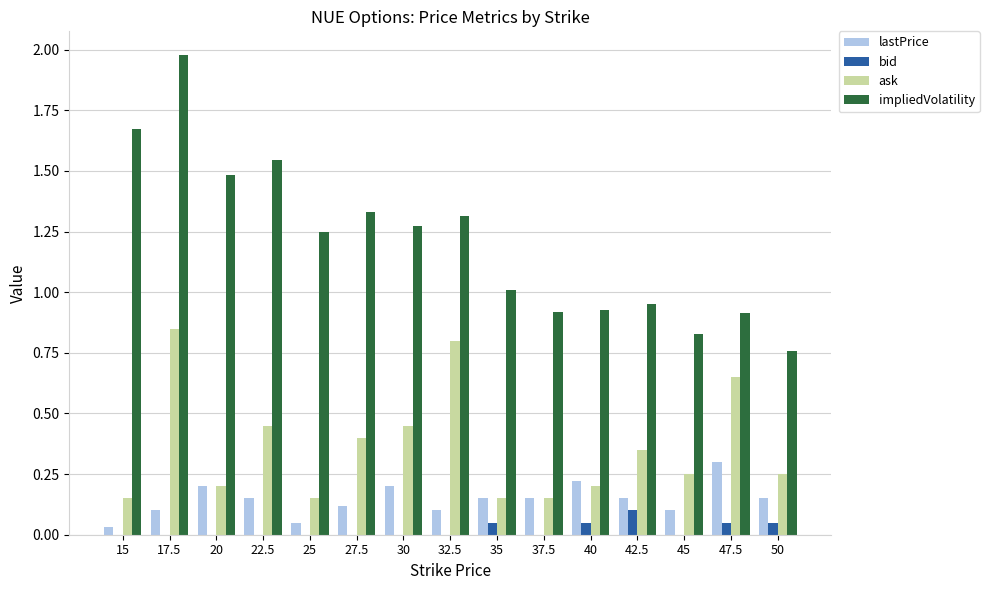

How many groups of bars are there?

15